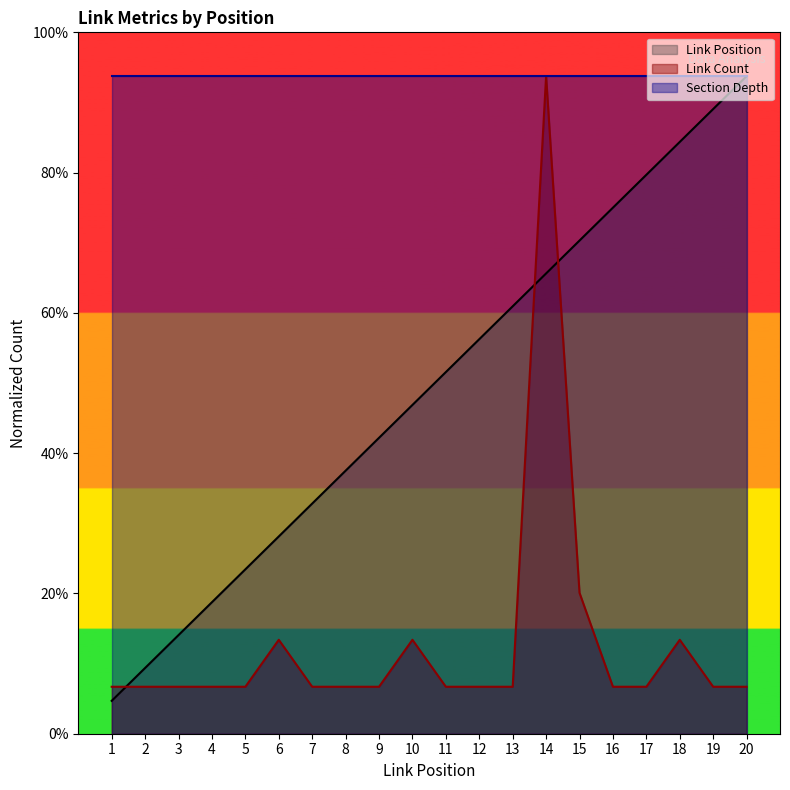

What is the total value across all series at 20?

16.1